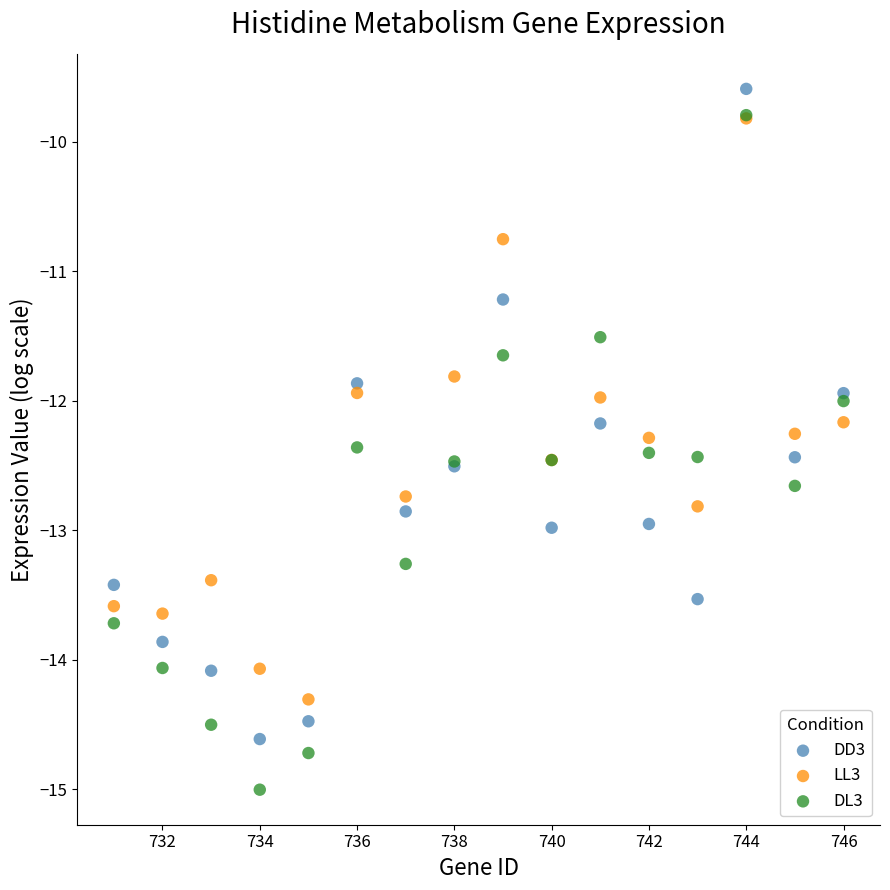

What are all the series names shown in the legend?

DD3, LL3, DL3